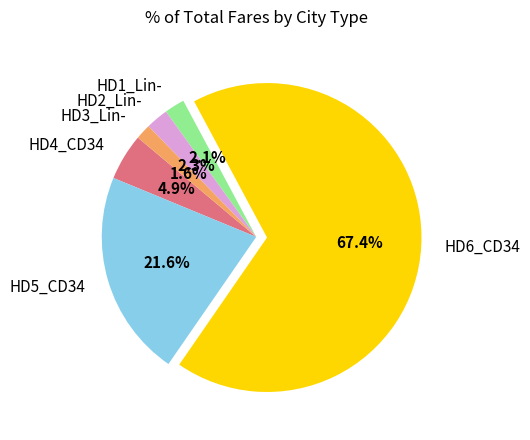

Does any single category account for the majority?

Yes